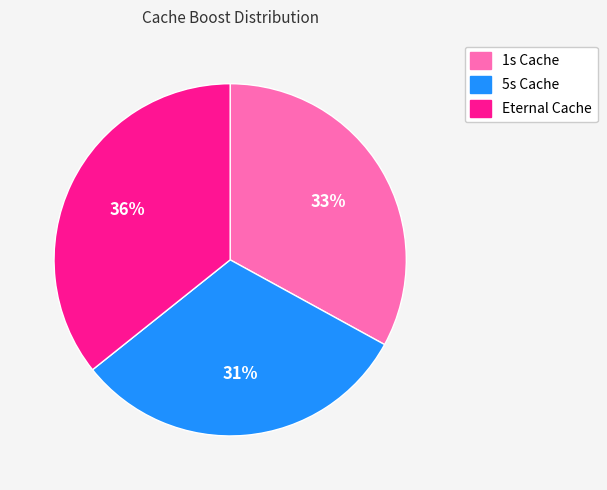

Between 5s Cache and Eternal Cache, which is larger?

Eternal Cache